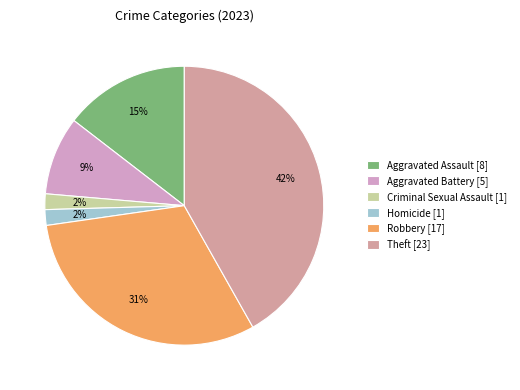

What portion of the pie excludes Aggravated Assault?

85.5%